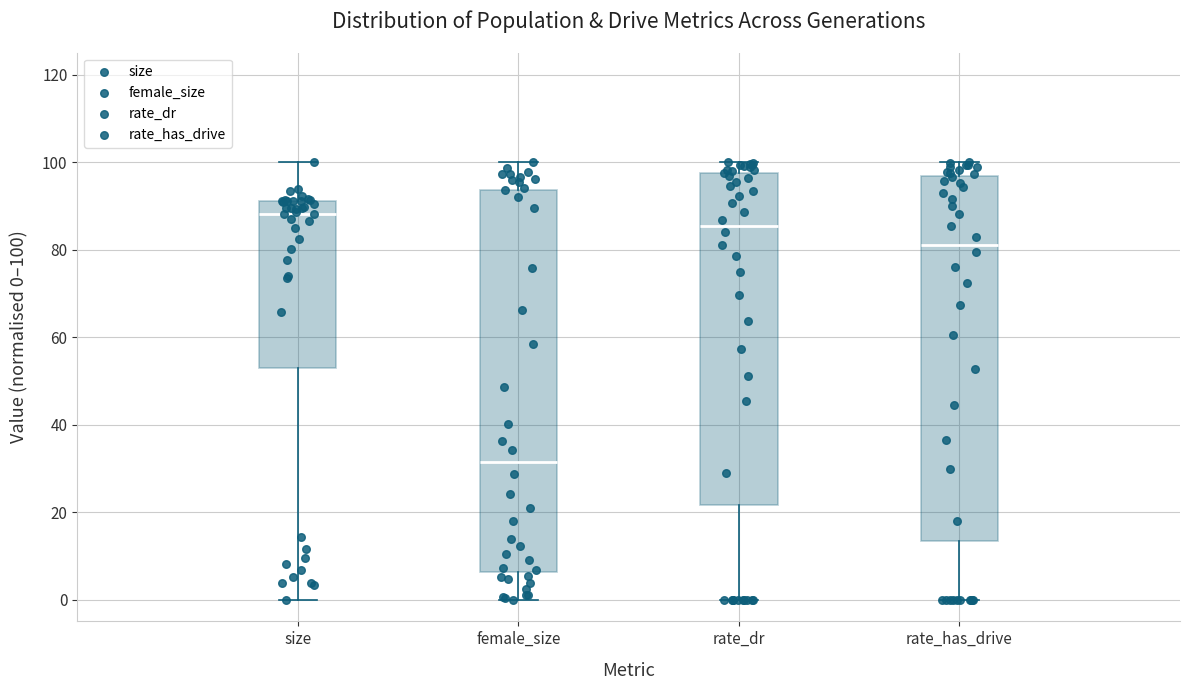

Where does the lower whisker of the box for size end on the y-axis? The values are not printed on the chart, so give them approximately, as read against the axis.

0